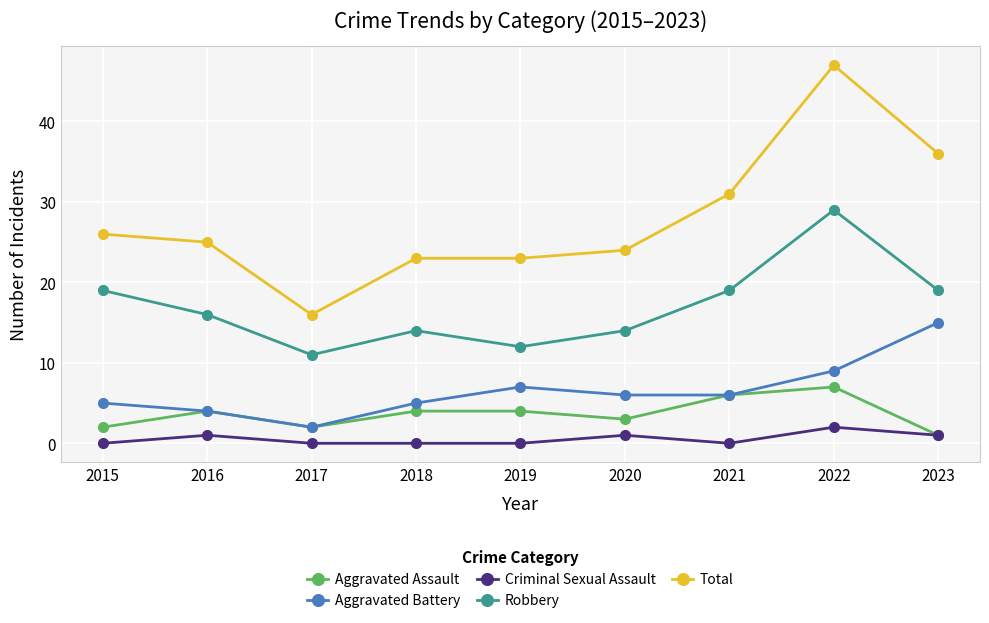

Where is the first local maximum for Aggravated Assault?

2016